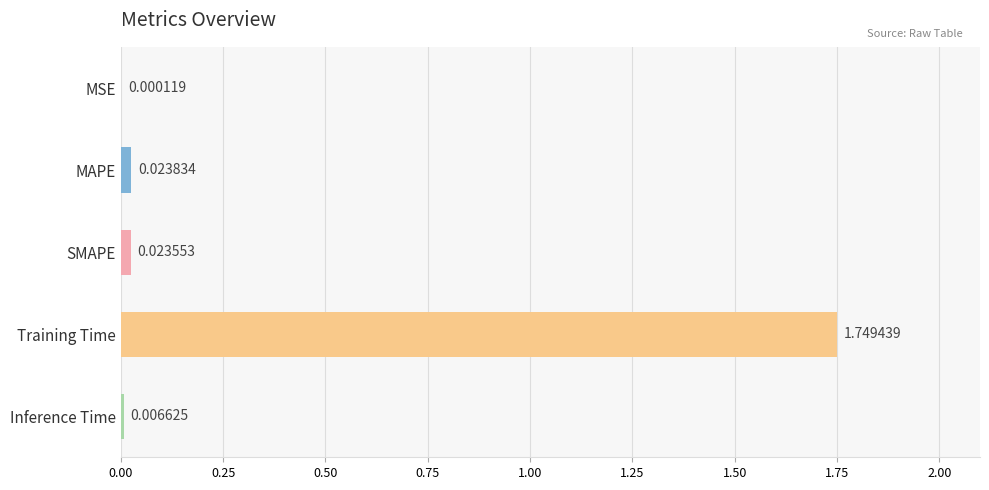

What is the sum of all values?

1.8